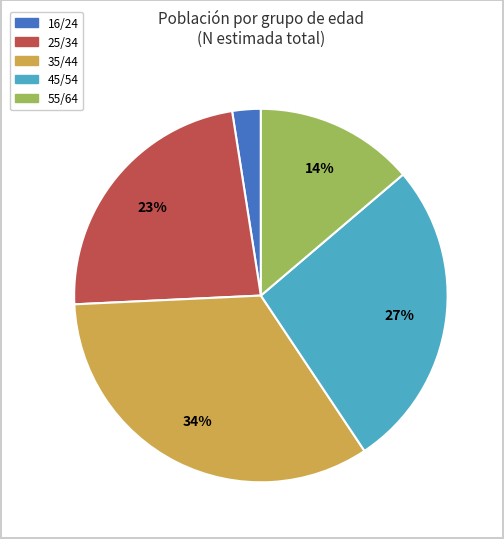

To the nearest percent, what is the difference between the 35/44 and 55/64 slice percentages?

20%